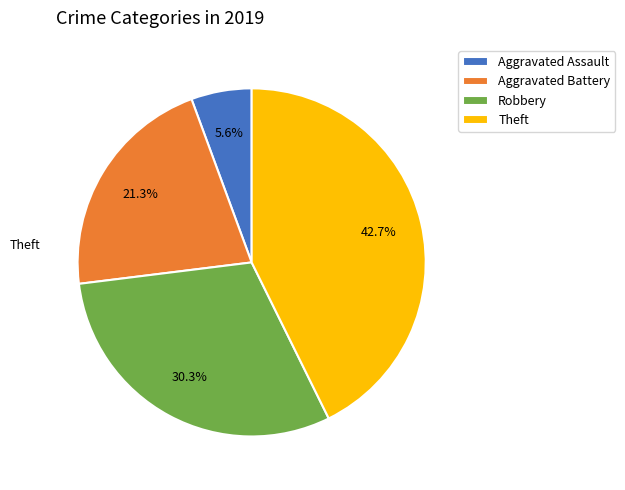

Which has a higher value, Aggravated Battery or Robbery?

Robbery